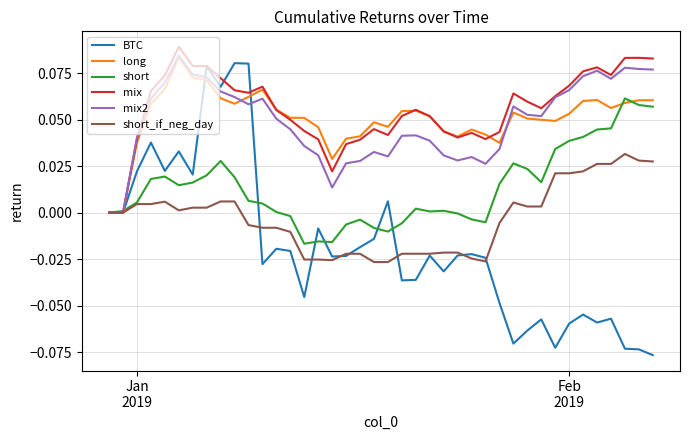

How many lines are shown in the chart?

6